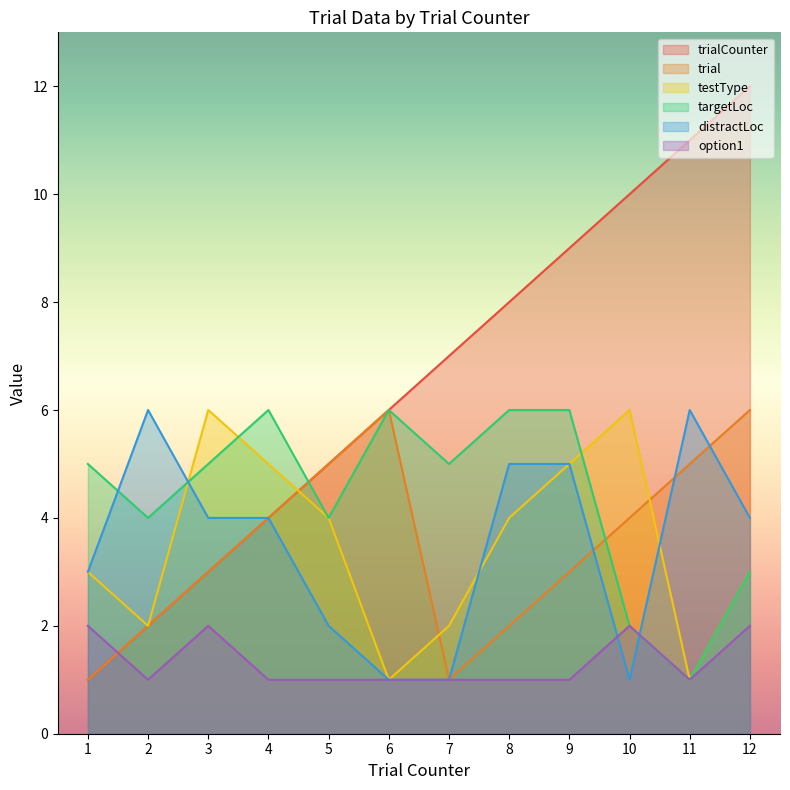

Rank the series at 11 from lowest to highest value.

testType, targetLoc, option1, trial, distractLoc, trialCounter